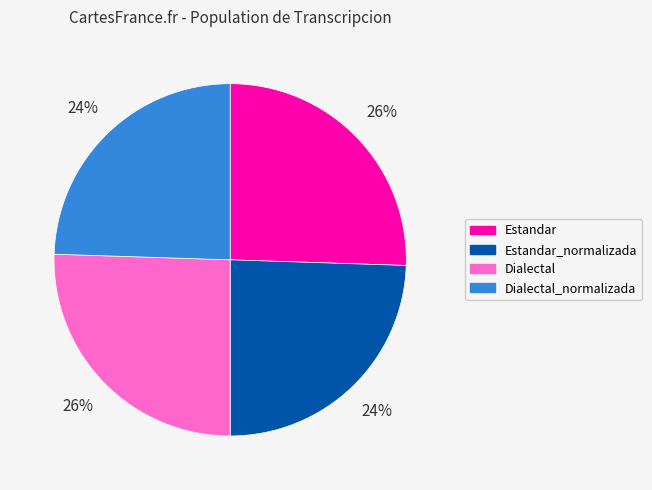

True or false: Estandar_normalizada accounts for 24% of the total.

True